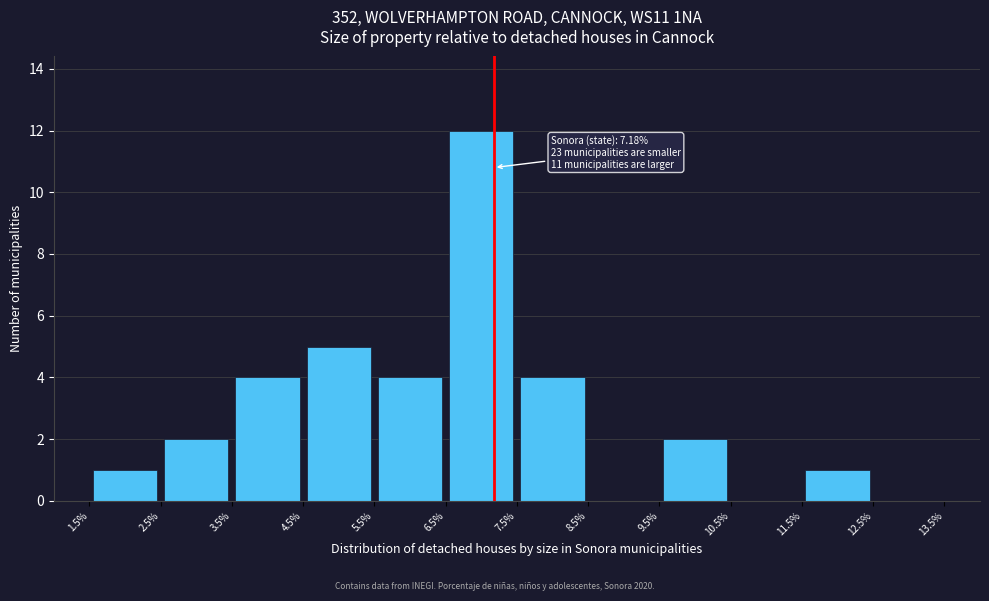

Over which range of the x-axis is the bar tallest?

6.5% to 7.5%